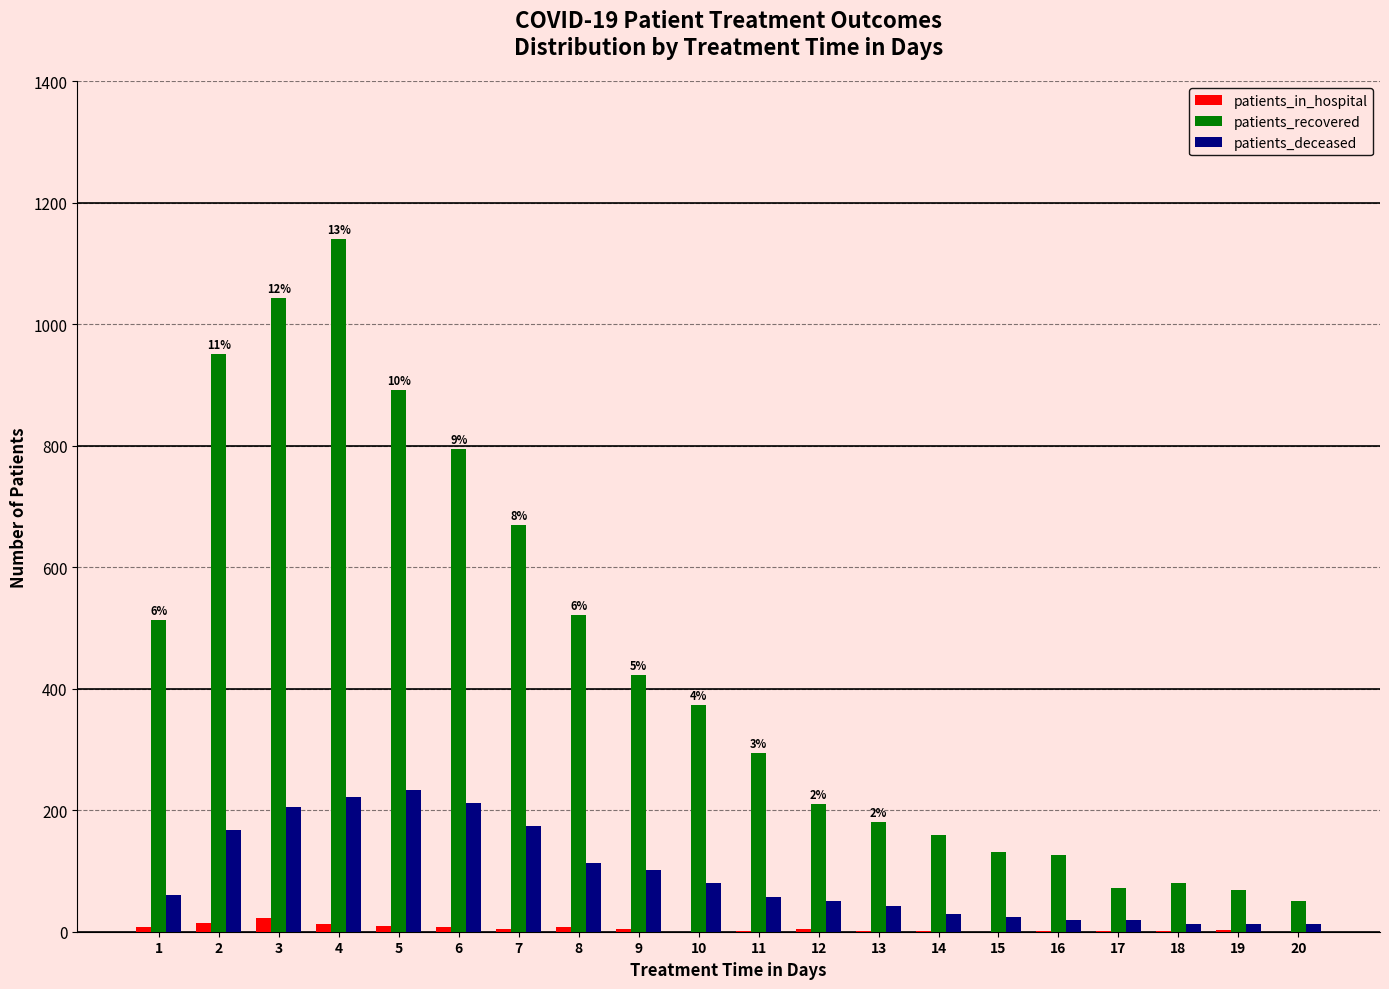

Is the value of patients_deceased at 14 greater than the value of patients_recovered at 2?

No